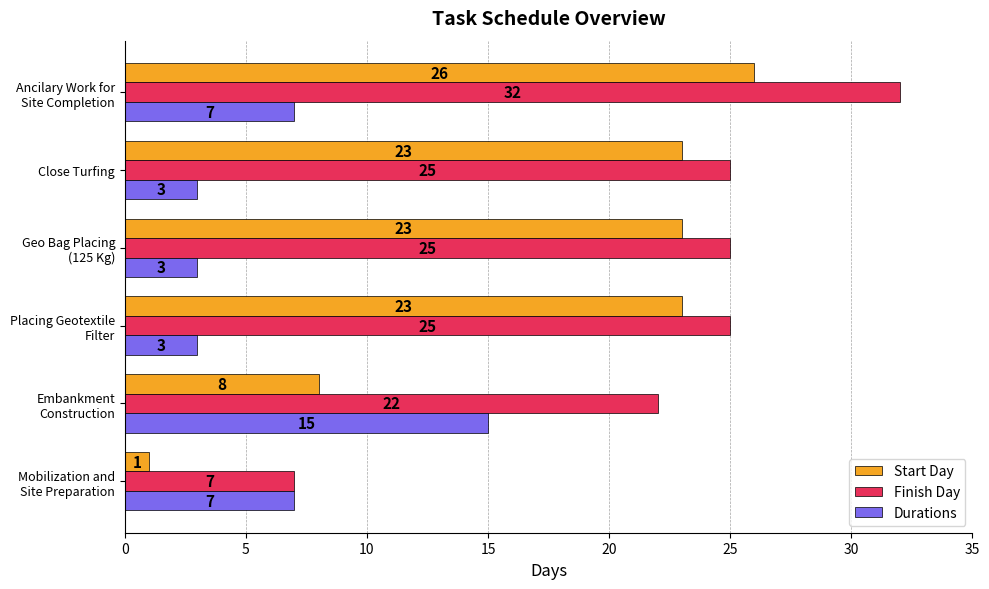

The Durations series shows 3 at Close Turfing. True or false?

True